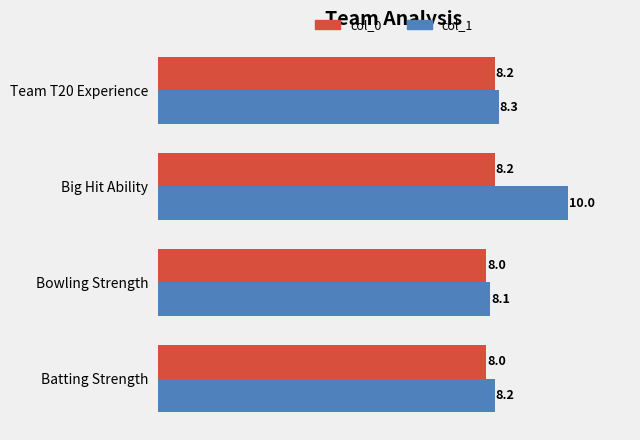

Which series has the largest range (max minus min)?

col_1